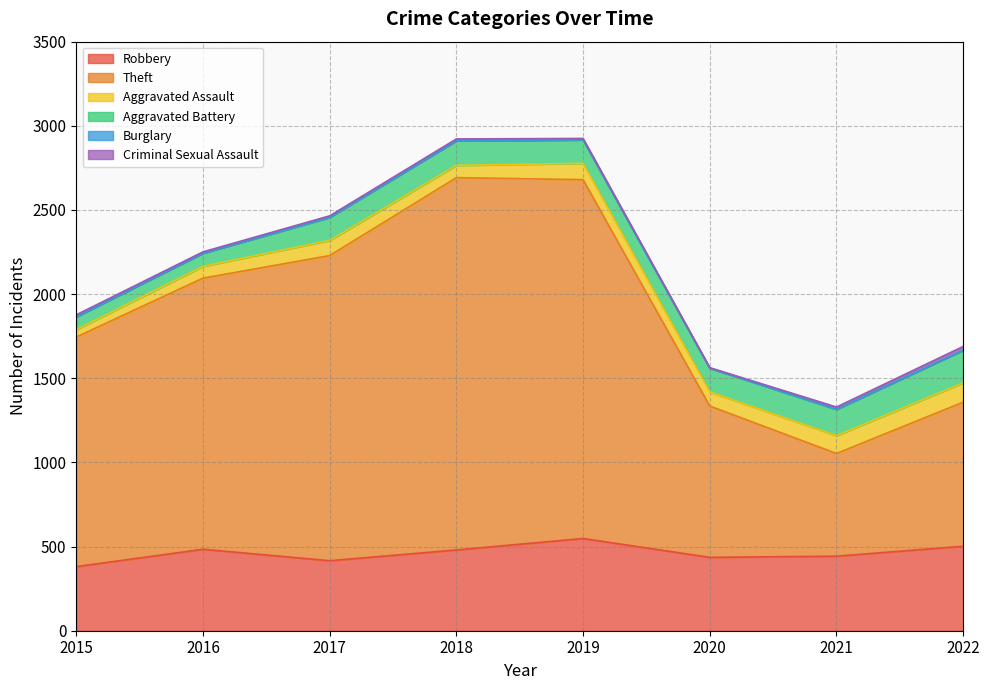

How many lines are shown in the chart?

6